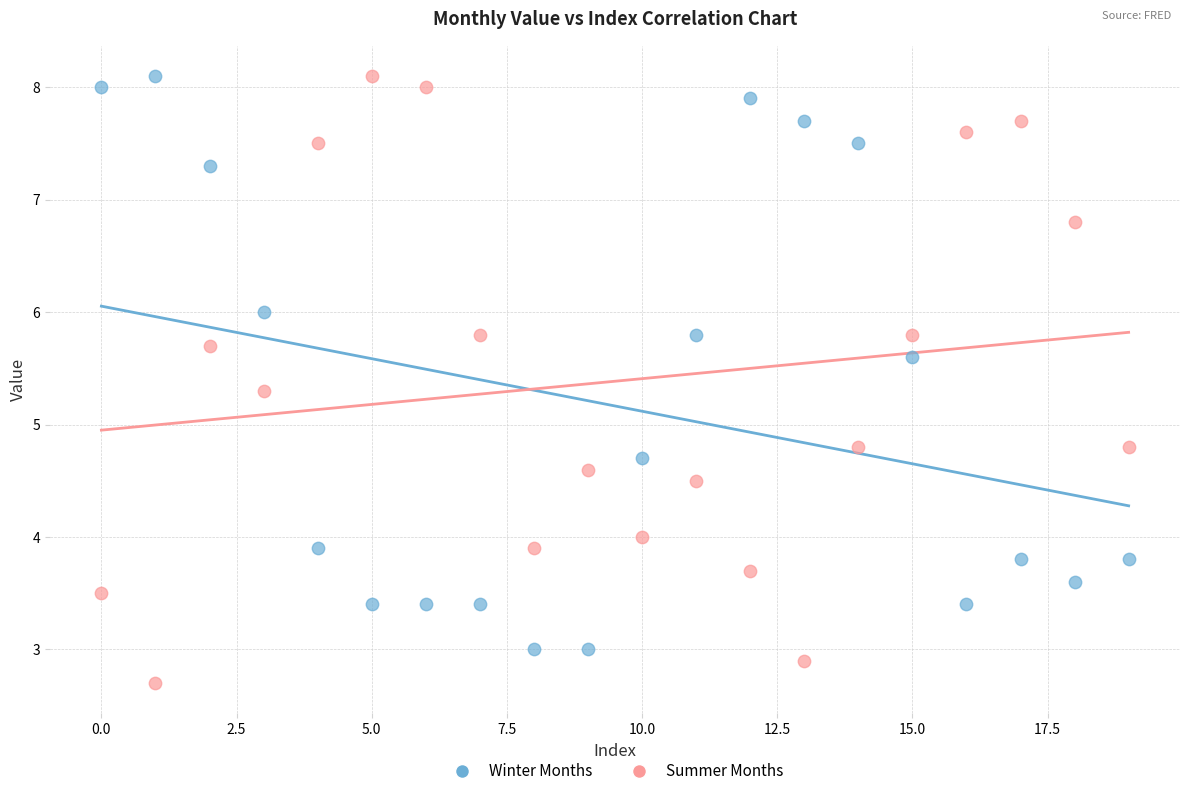

Across all data points, what is the range of Y values (max minus min)?

5.4